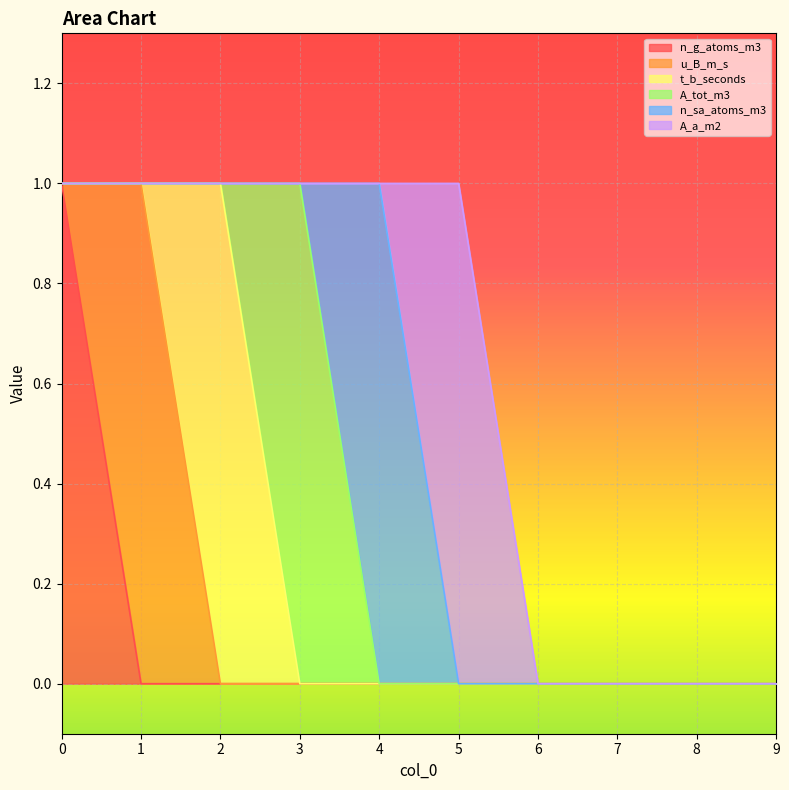

At which category does the chart reach its minimum across all series?

1